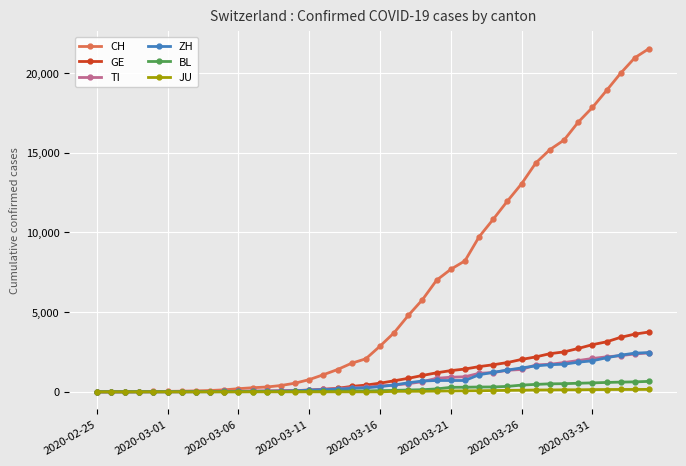

Which series has the largest total across all categories?

CH